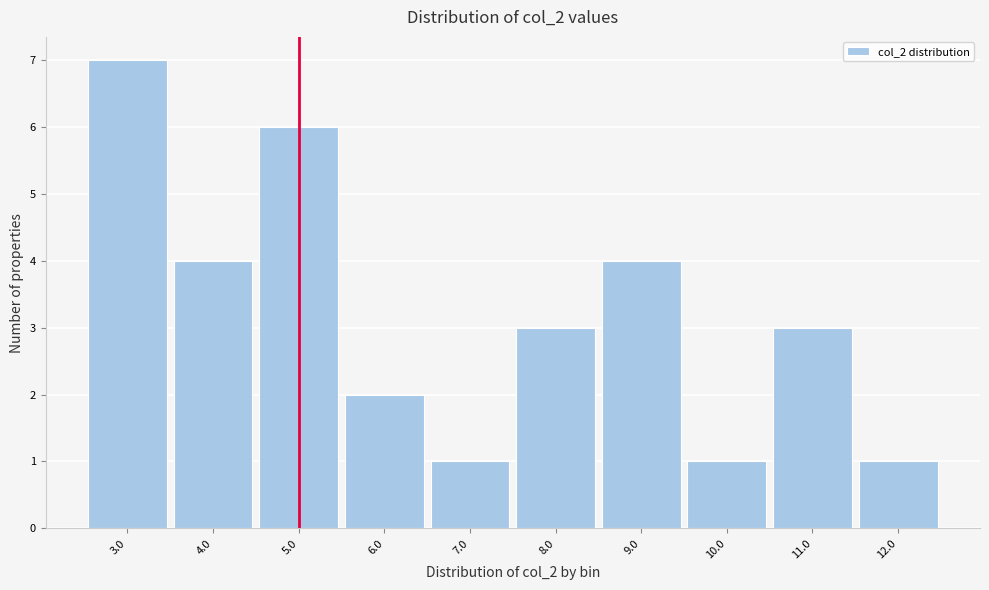

Reading left to right, transcribe all the data shown in this chart.

3.0=7	4.0=4	5.0=6	6.0=2	7.0=1	8.0=3	9.0=4	10.0=1	11.0=3	12.0=1